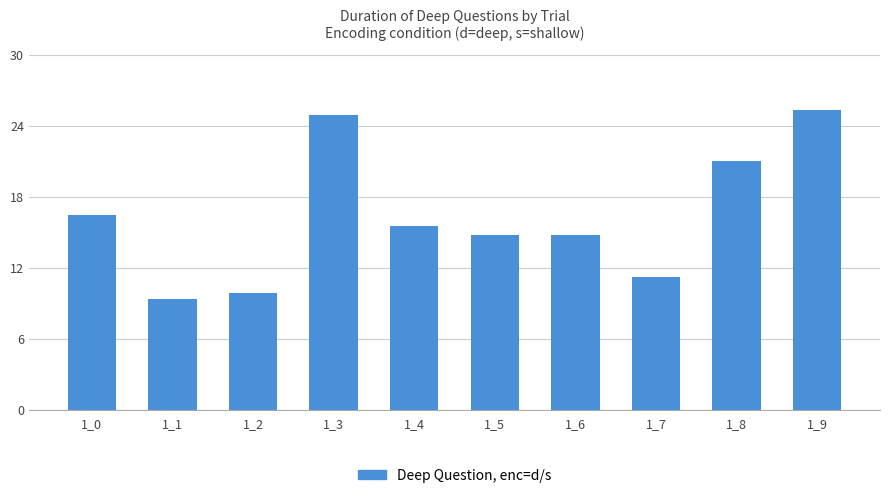

What is the sum of the values at 1_7 and 1_0?

27.6